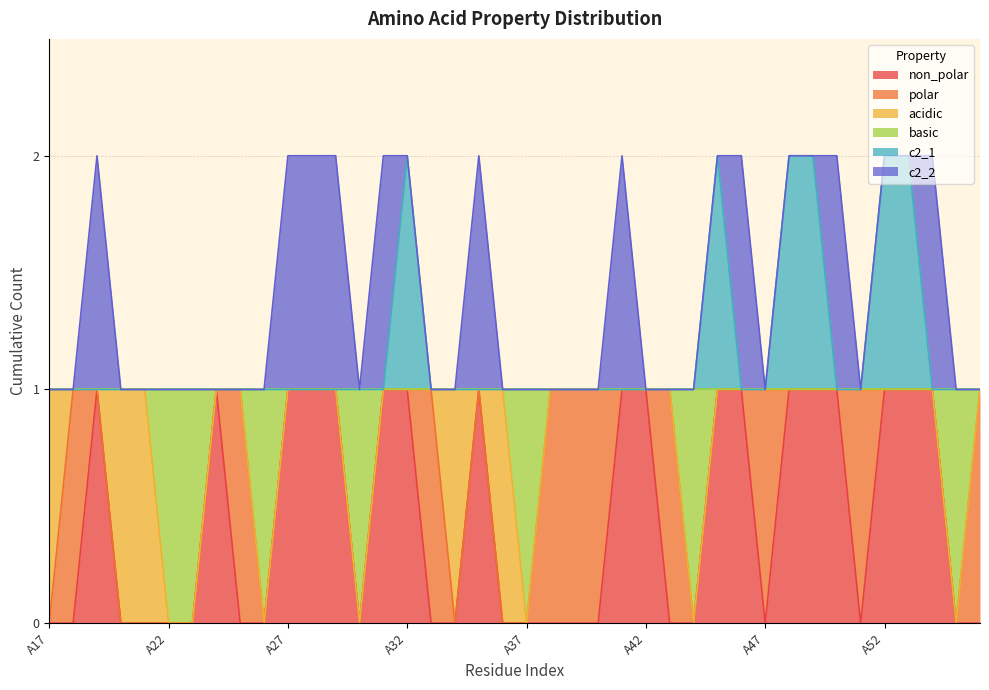

Does the chart have visible grid lines?

Yes